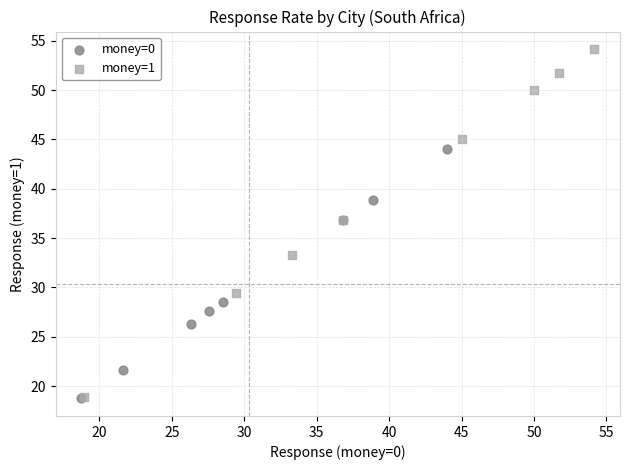

Which series contains the highest Y value?

money=1